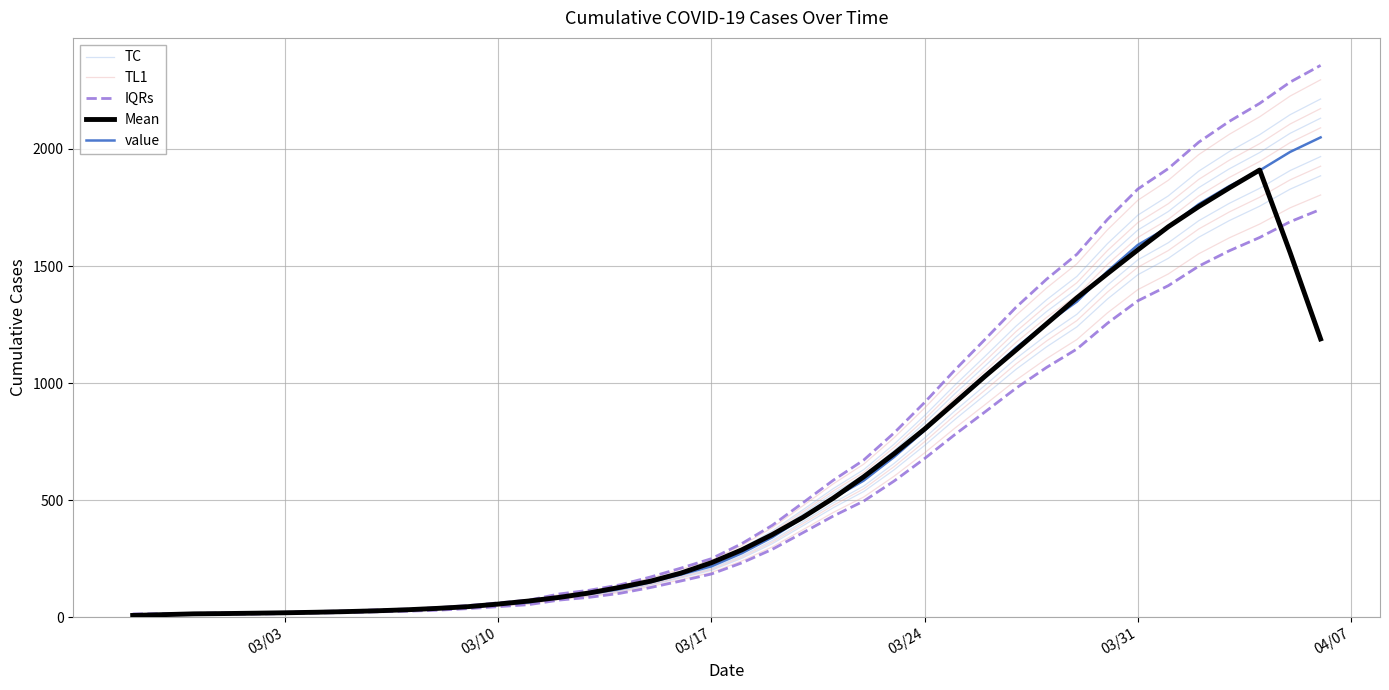

Is it true that TC equals 940.6 at 24?

False